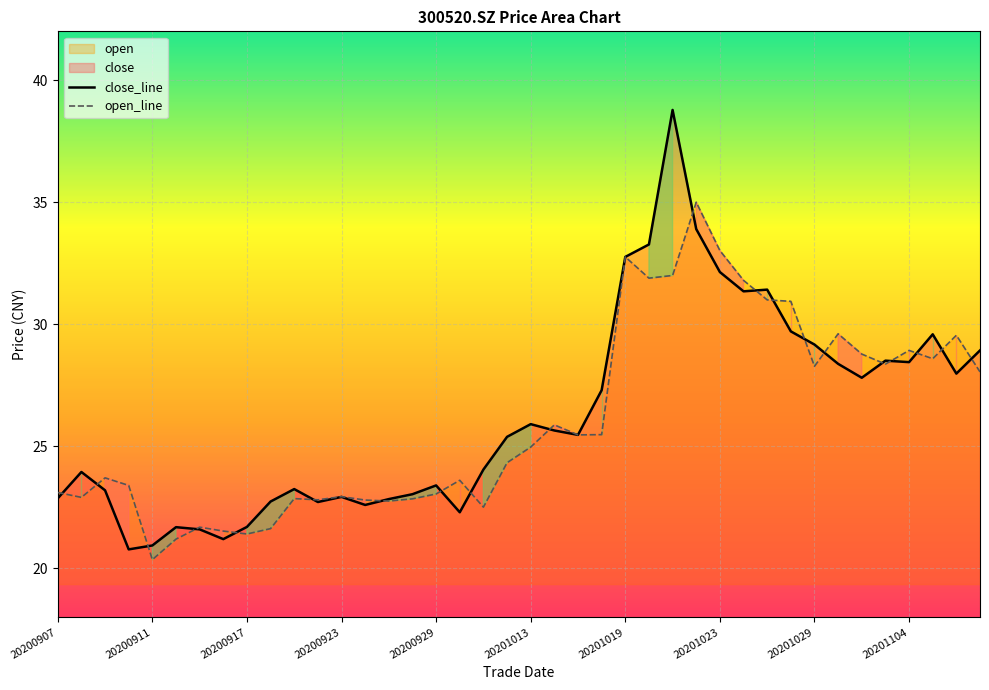

How many lines are shown in the chart?

2